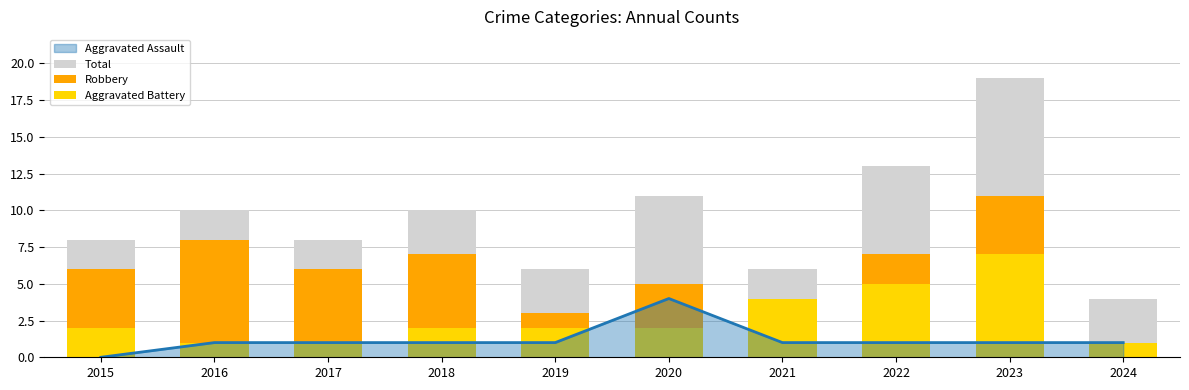

True or false: Aggravated Battery has a value of 7 at 2022.

False